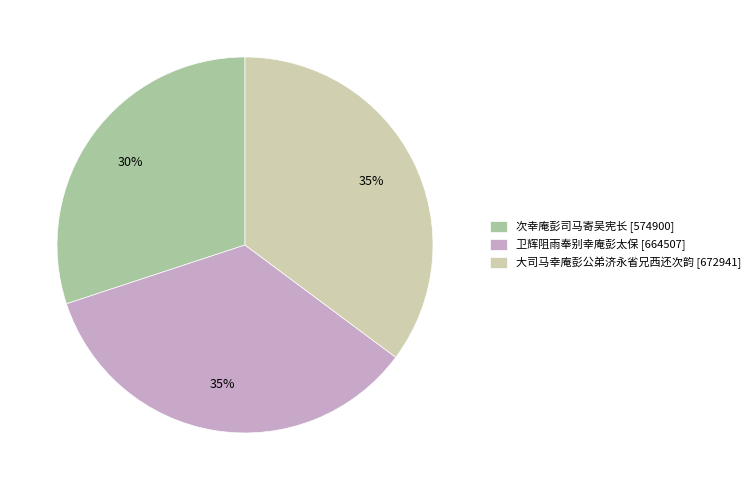

Combined, do 大司马幸庵彭公弟济永省兄西还次韵 [672941] and 卫辉阻雨奉别幸庵彭太保 [664507] account for over 50%?

Yes